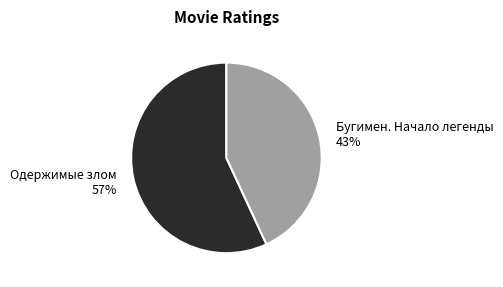

Do Бугимен. Начало легенды and Одержимые злом together represent more than half of the pie?

Yes